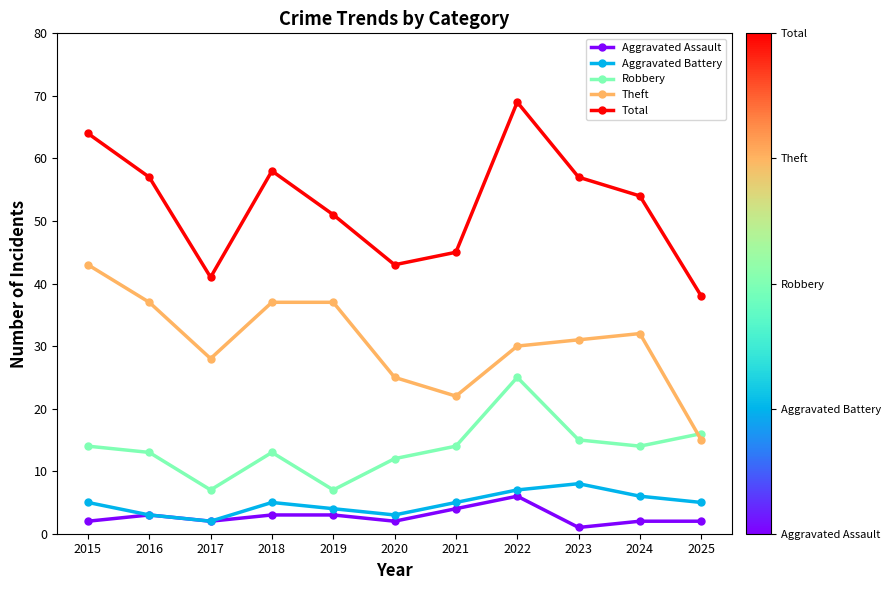

What is the total value across all series at 2015?

128